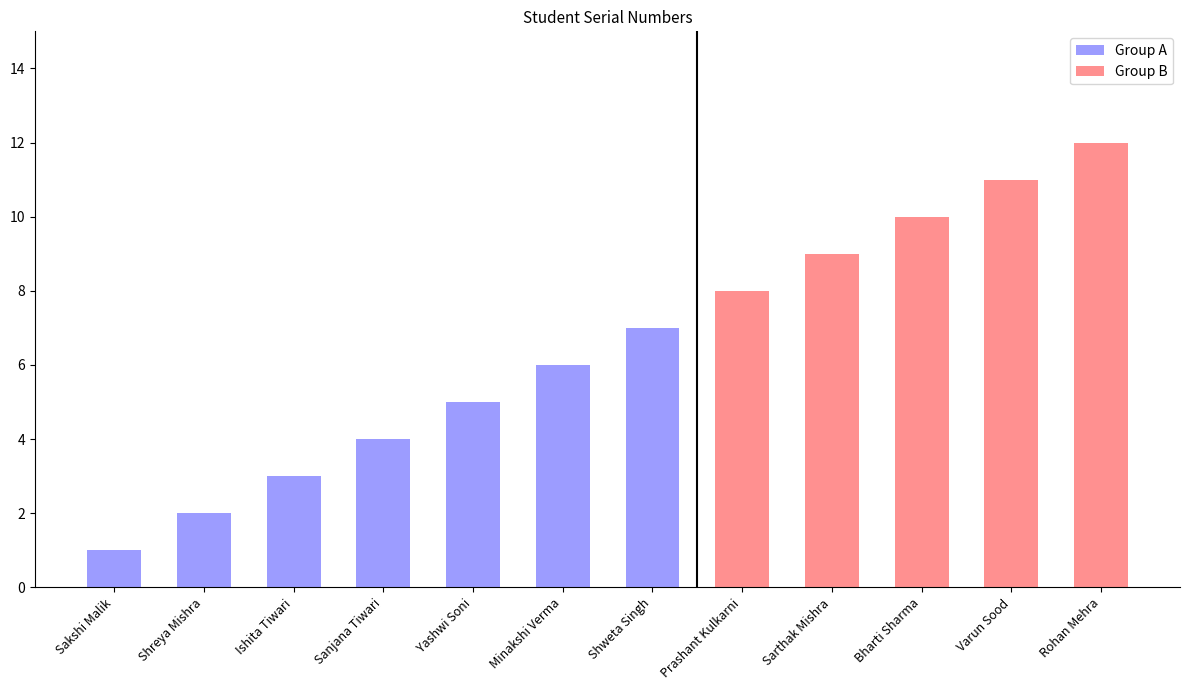

At which category does the chart reach its minimum across all series?

Sakshi Malik